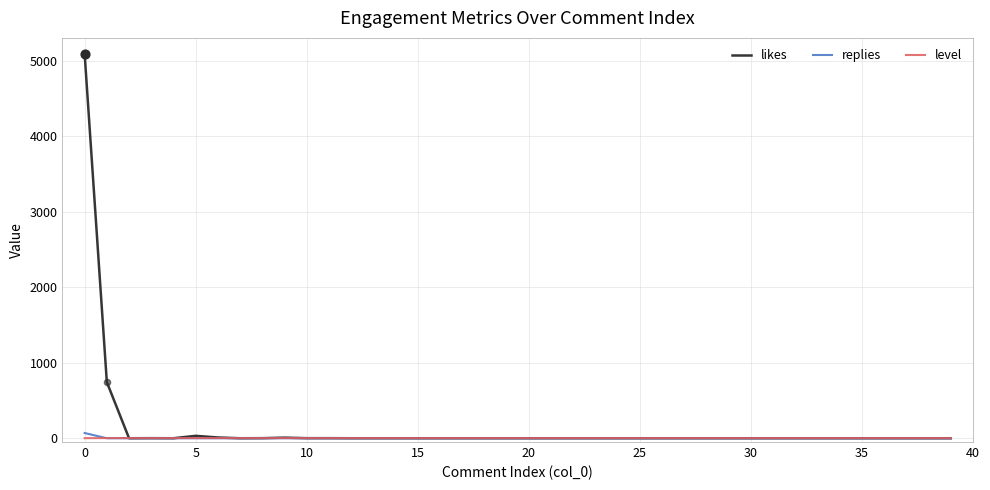

Which series has the largest range (max minus min)?

likes